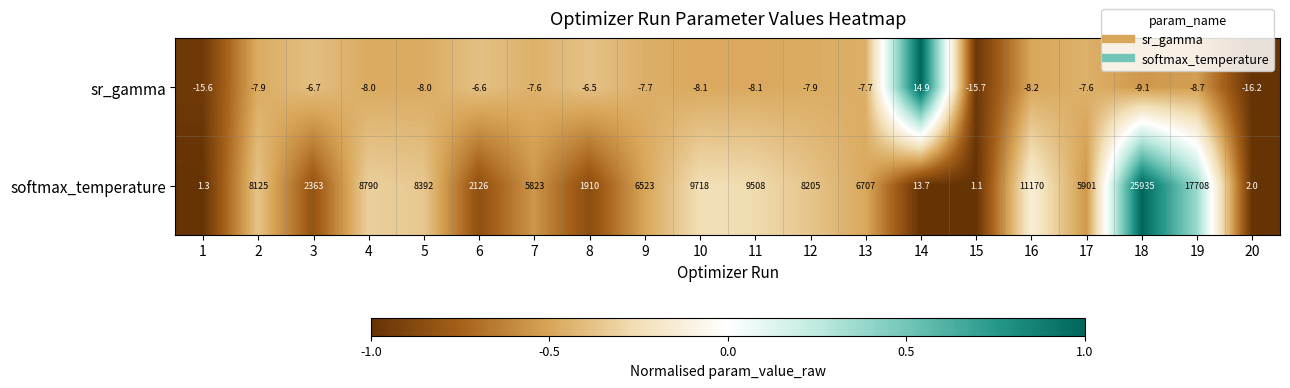

The sr_gamma series shows -7.6 at 7. True or false?

True